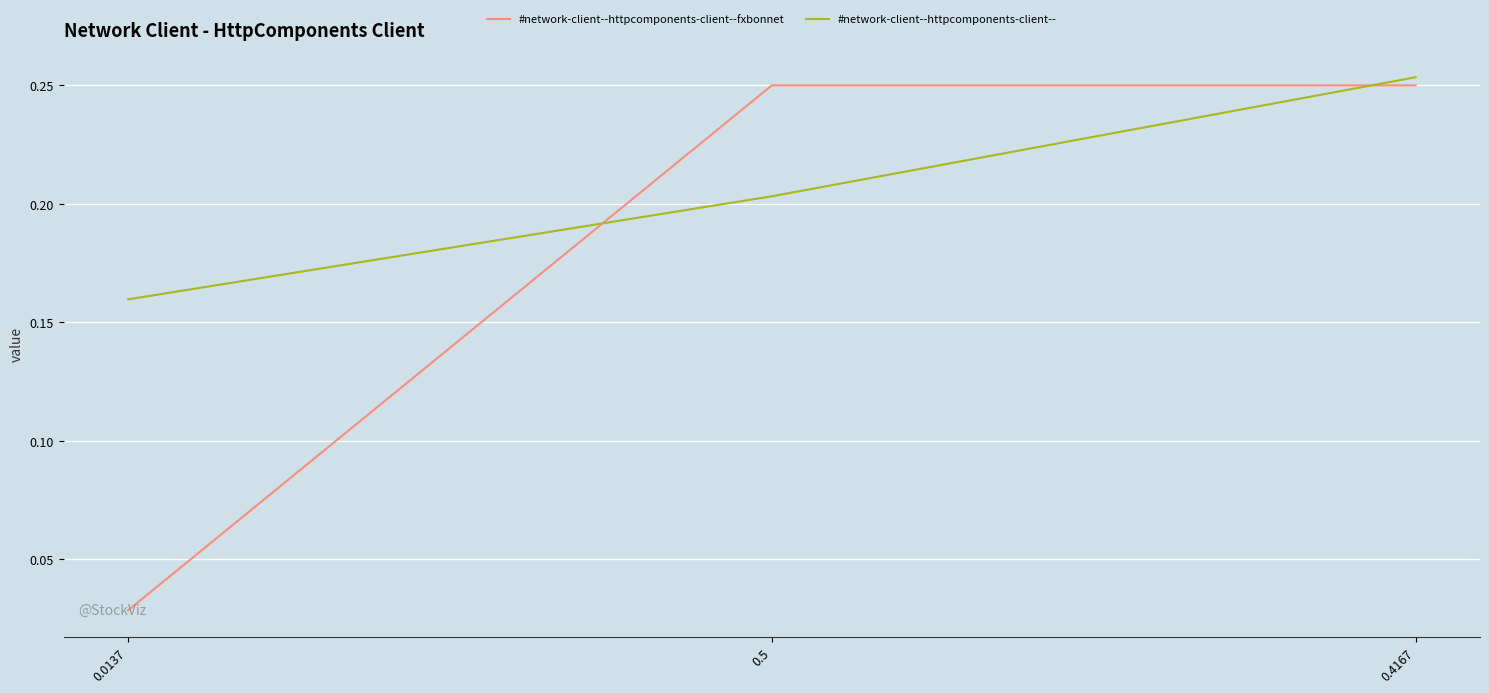

What is the sum of the #network-client--httpcomponents-client--fxbonnet values at 0.4167 and 0.5?

0.5